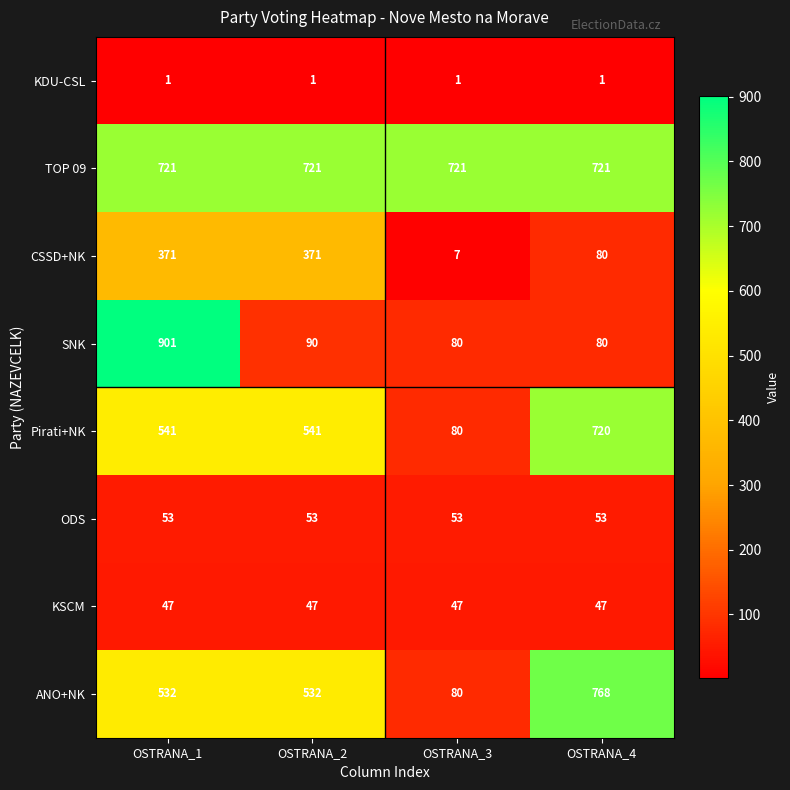

Which series has the largest range (max minus min)?

SNK